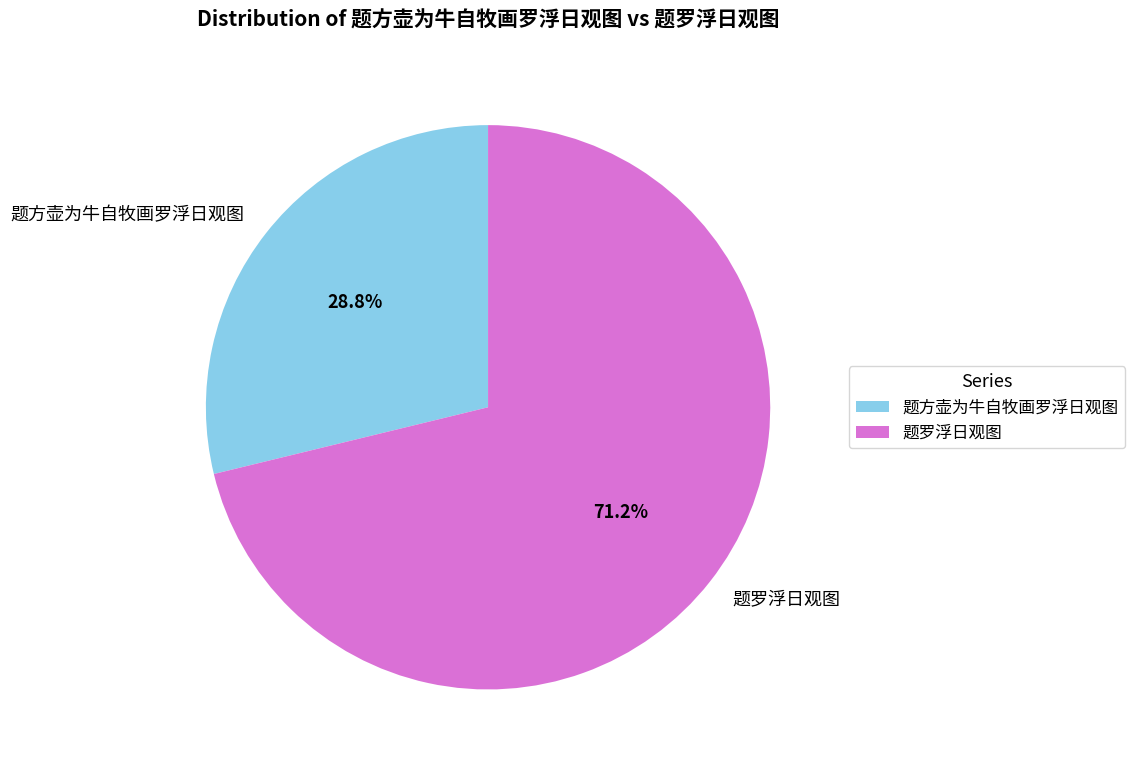

Rank the categories by value from highest to lowest.

题罗浮日观图, 题方壶为牛自牧画罗浮日观图